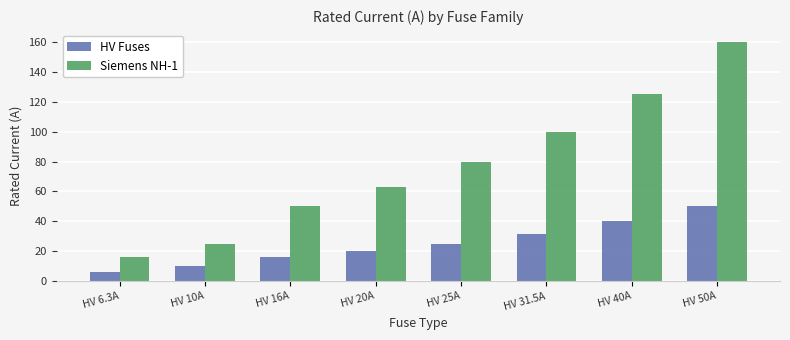

What is the approximate value of Siemens NH-1 at HV 40A?

125.0